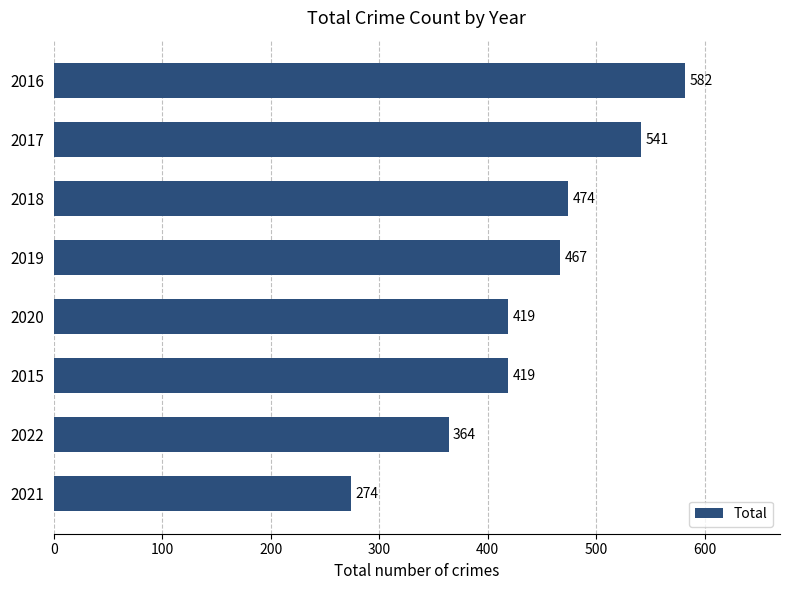

What is the label of the 2nd bar from the bottom?

2022